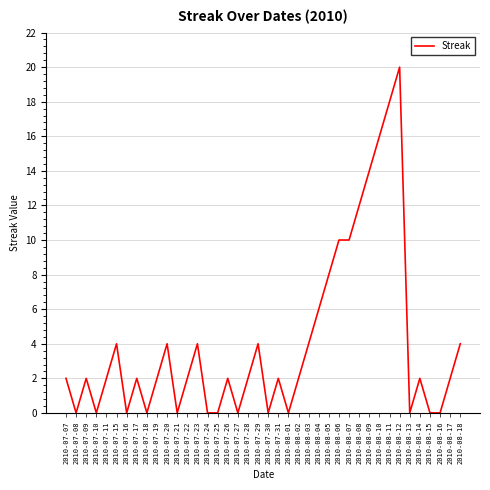

What is the difference between the values at 2010-08-10 and 2010-07-27?

16